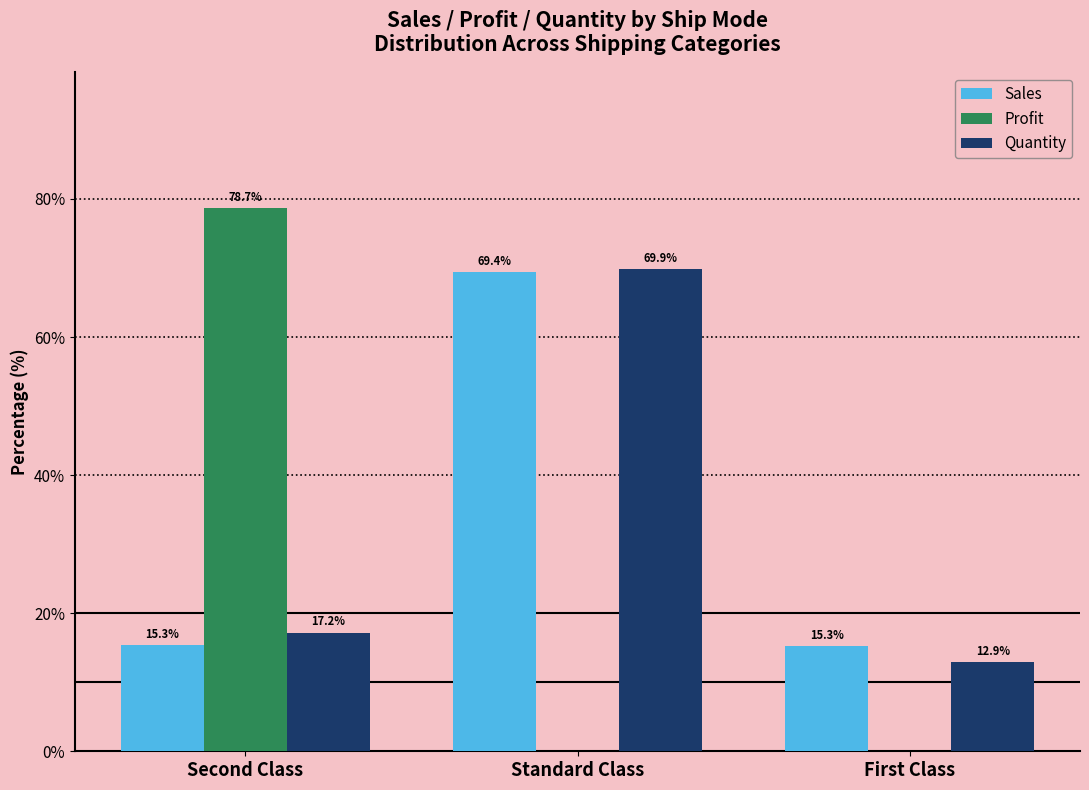

At which label does Profit reach its minimum?

Standard Class